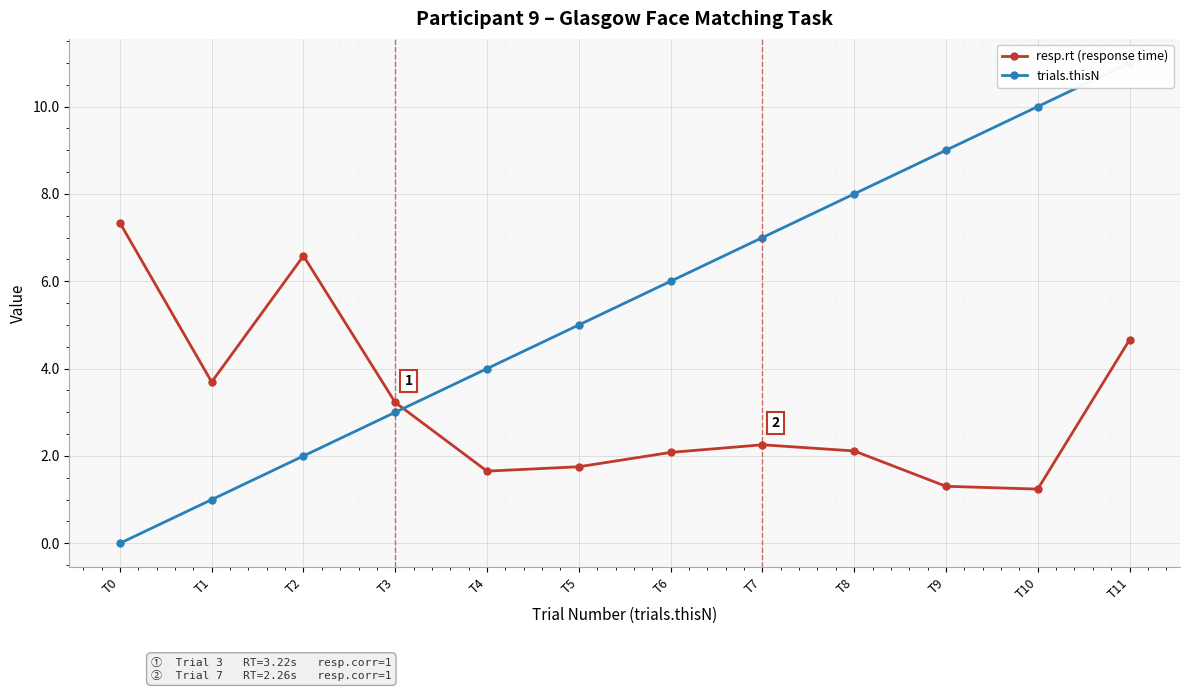

List the series in order of their peak value, lowest first.

resp.rt (response time), trials.thisN